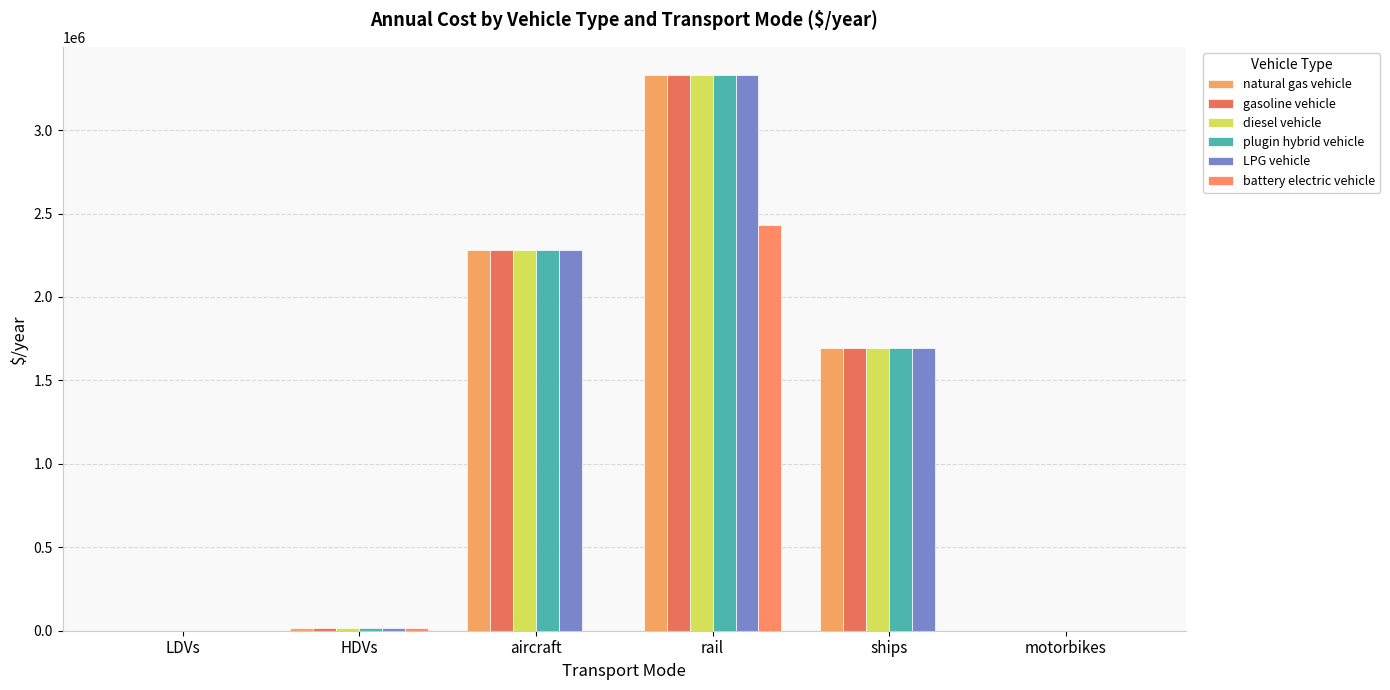

Count the number of categories in the chart.

6